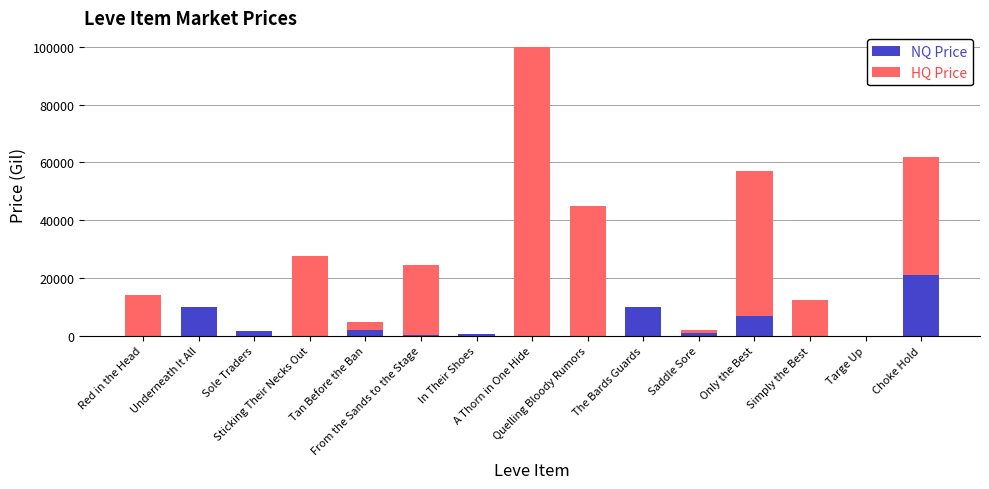

What is the maximum value for NQ Price?

20980.0